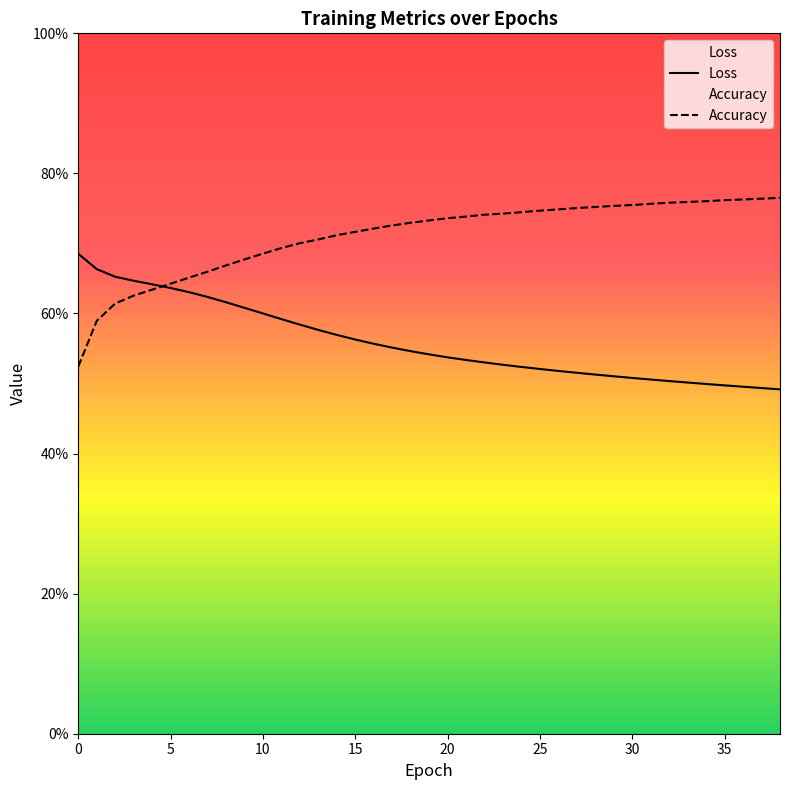

True or false: Loss and Accuracy cross at least once.

True